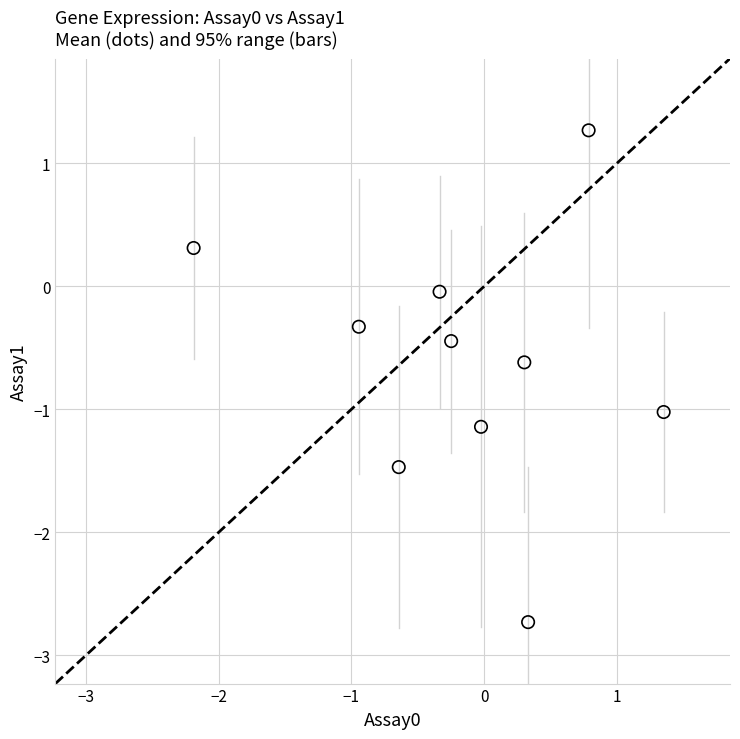

What is the average Y value?

-0.6